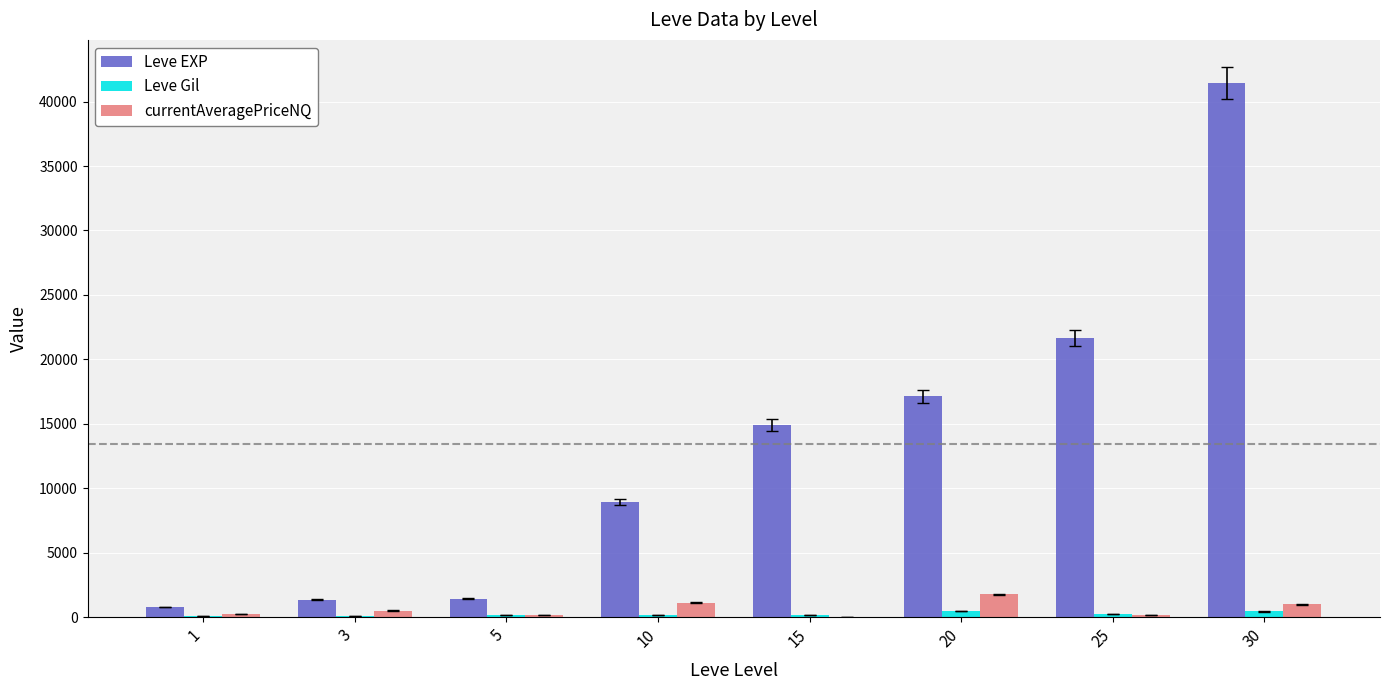

At which category is the sum across all series the highest?

30